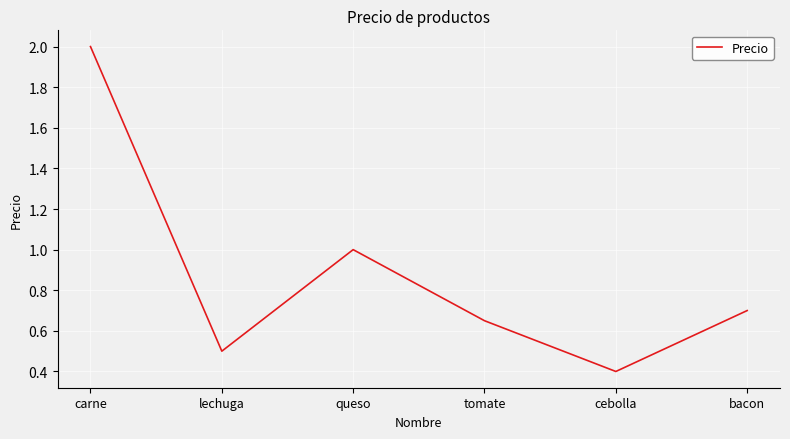

What position from the left is queso?

3